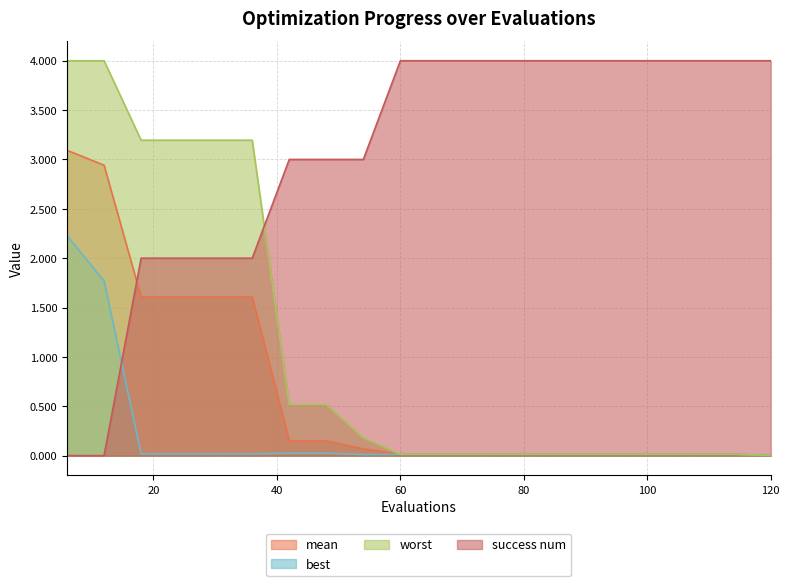

List the series in order of their peak value, highest first.

success num, worst, mean, best